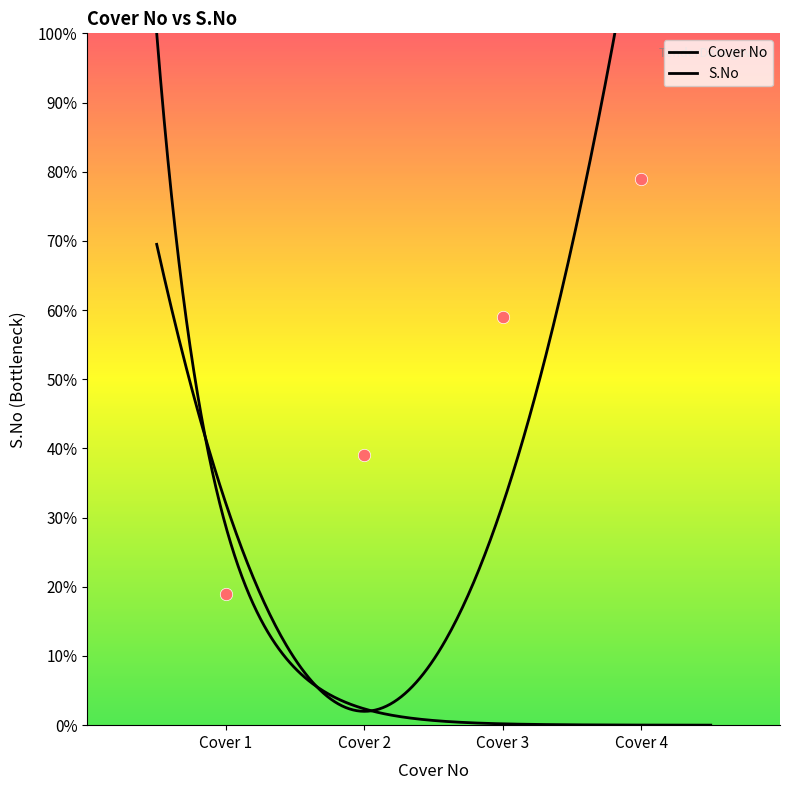

What is the ratio of the value at Cover 1 to the value at Cover 3?

0.3